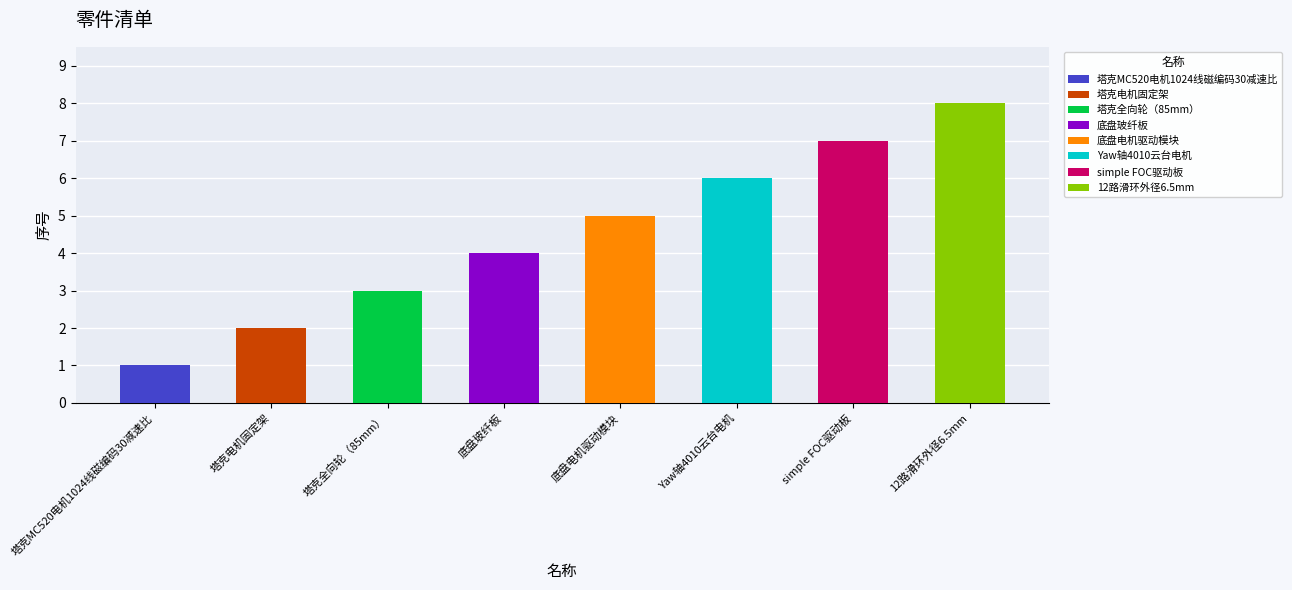

Reading right to left, list all the values displayed in this chart.

8	7	6	5	4	3	2	1